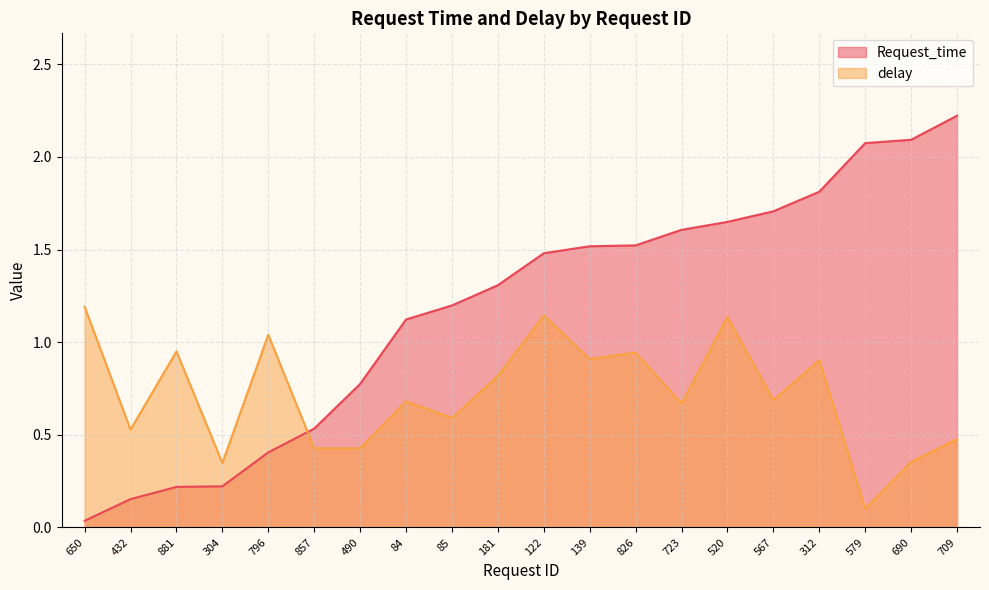

How many intersections are there between Request_time and delay?

1